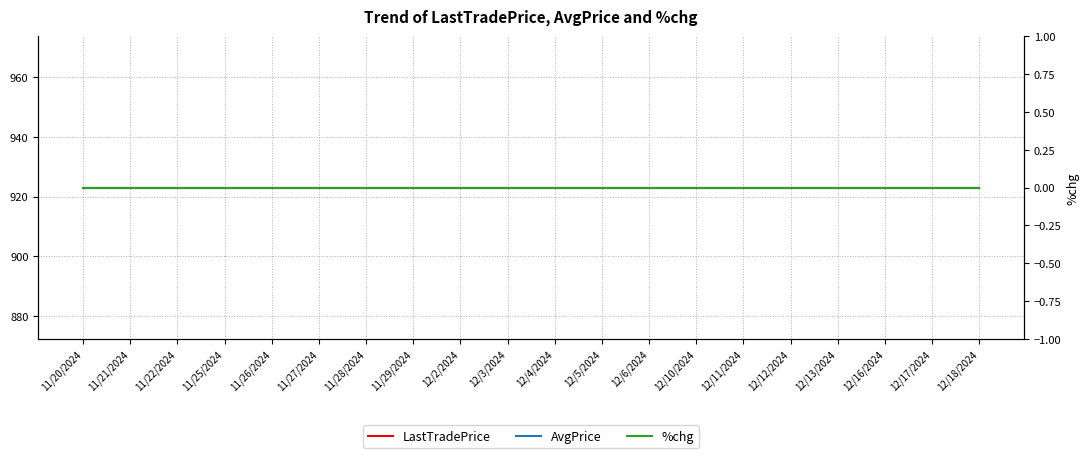

Rank the categories by AvgPrice value from highest to lowest.

11/20/2024, 11/21/2024, 11/22/2024, 11/25/2024, 11/26/2024, 11/27/2024, 11/28/2024, 11/29/2024, 12/2/2024, 12/3/2024, 12/4/2024, 12/5/2024, 12/6/2024, 12/10/2024, 12/11/2024, 12/12/2024, 12/13/2024, 12/16/2024, 12/17/2024, 12/18/2024